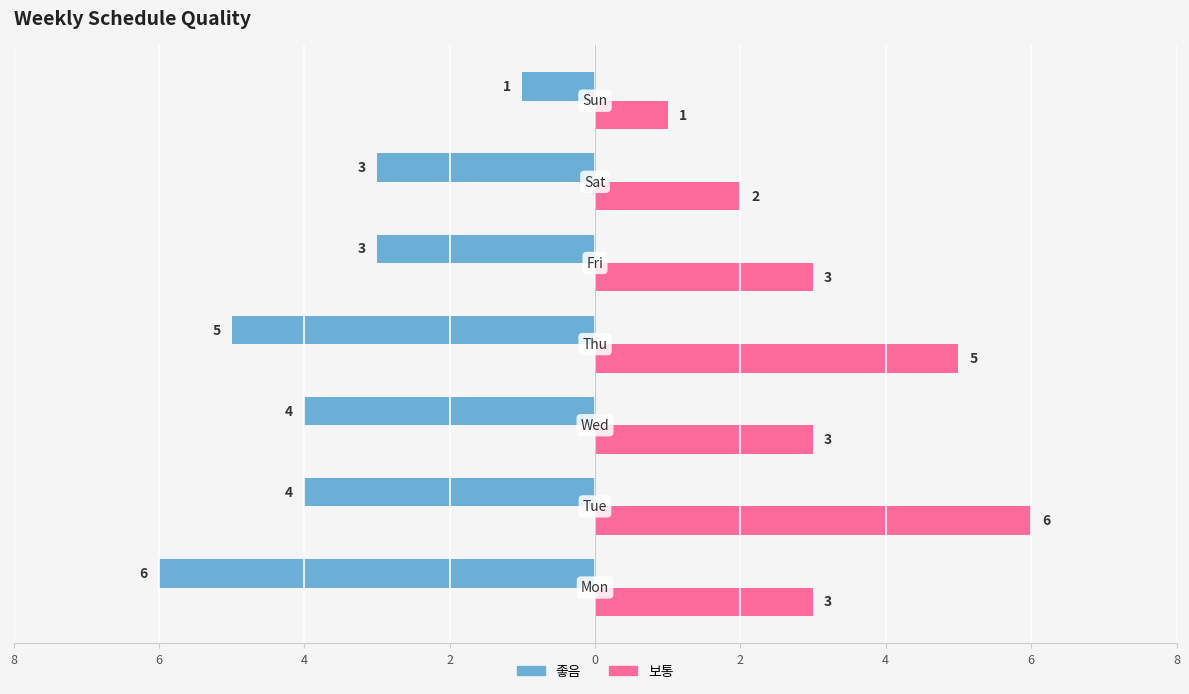

What is the value of the 보통 bar at the 3rd from the left?

3